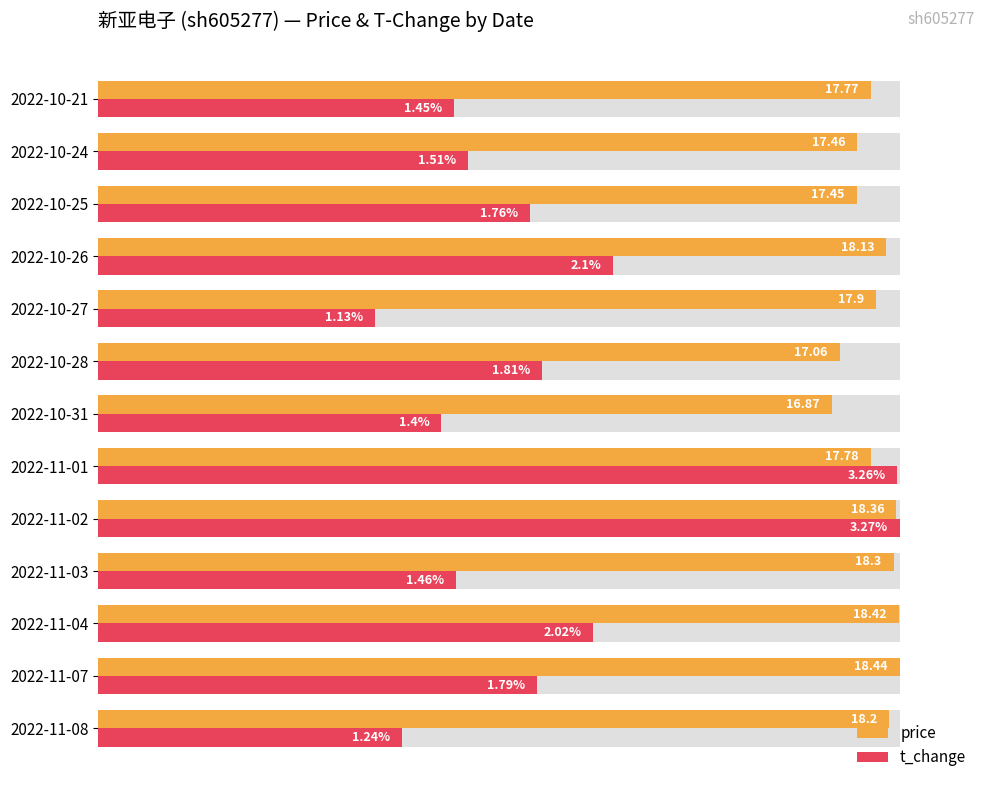

What is the difference between the highest and lowest values at 2022-11-02?

0.4